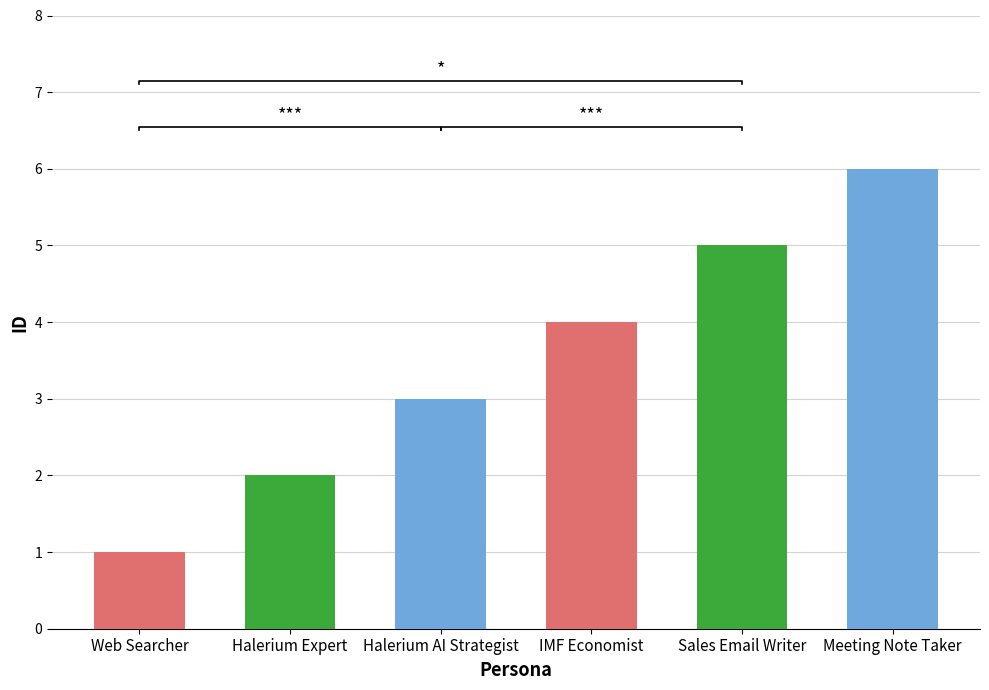

What is the change in value from Halerium Expert to Halerium AI Strategist?

+1